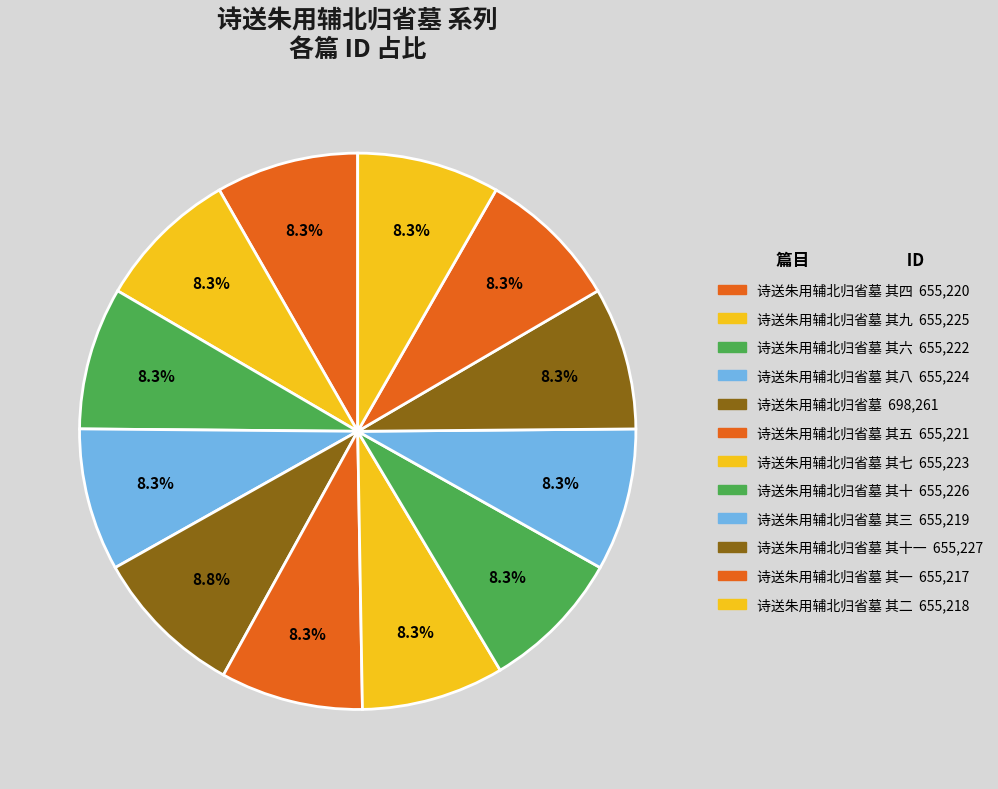

How many segments does this pie chart have?

12